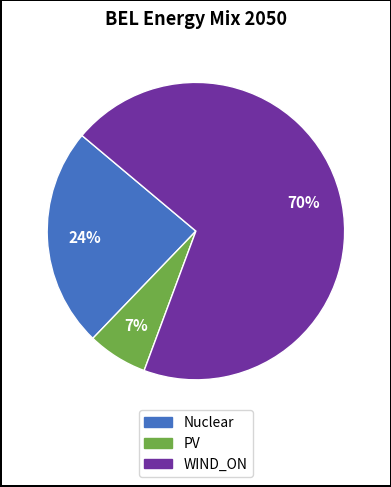

True or false: WIND_ON accounts for 70% of the total.

True